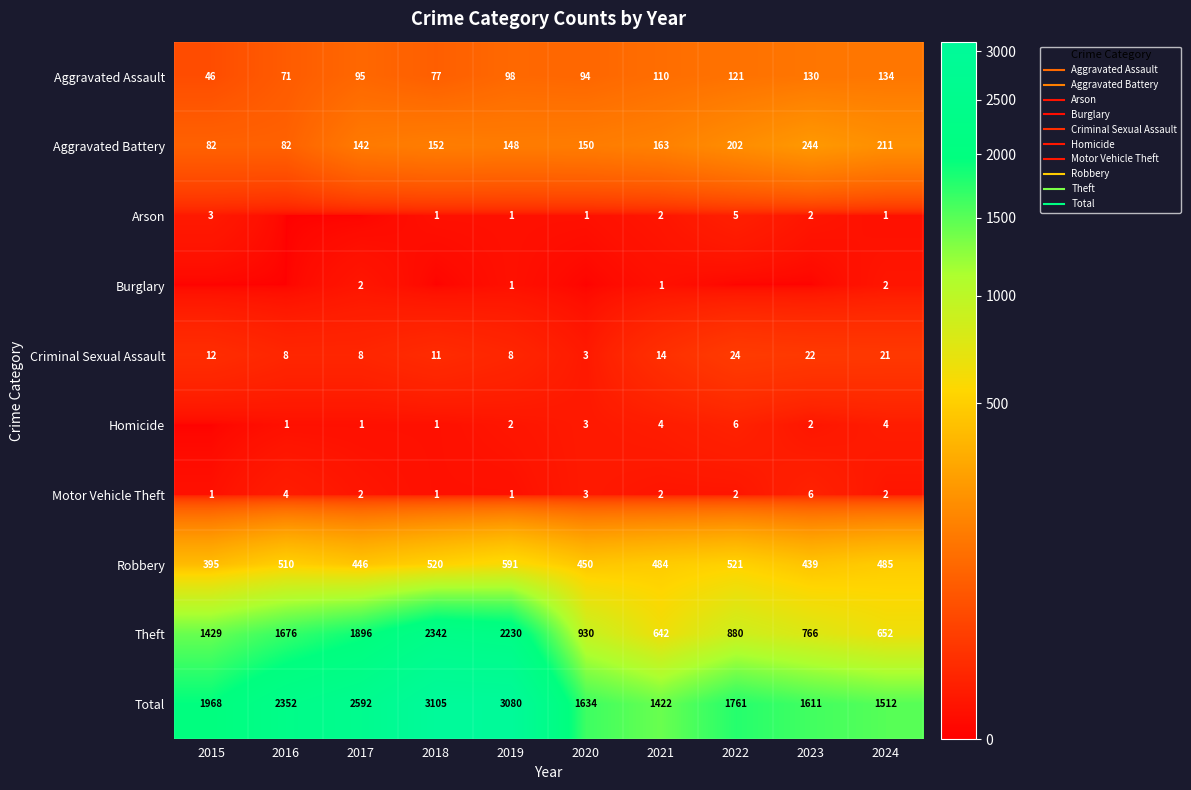

Is the value of Burglary at 2018 greater than the value of Aggravated Battery at 2023?

No